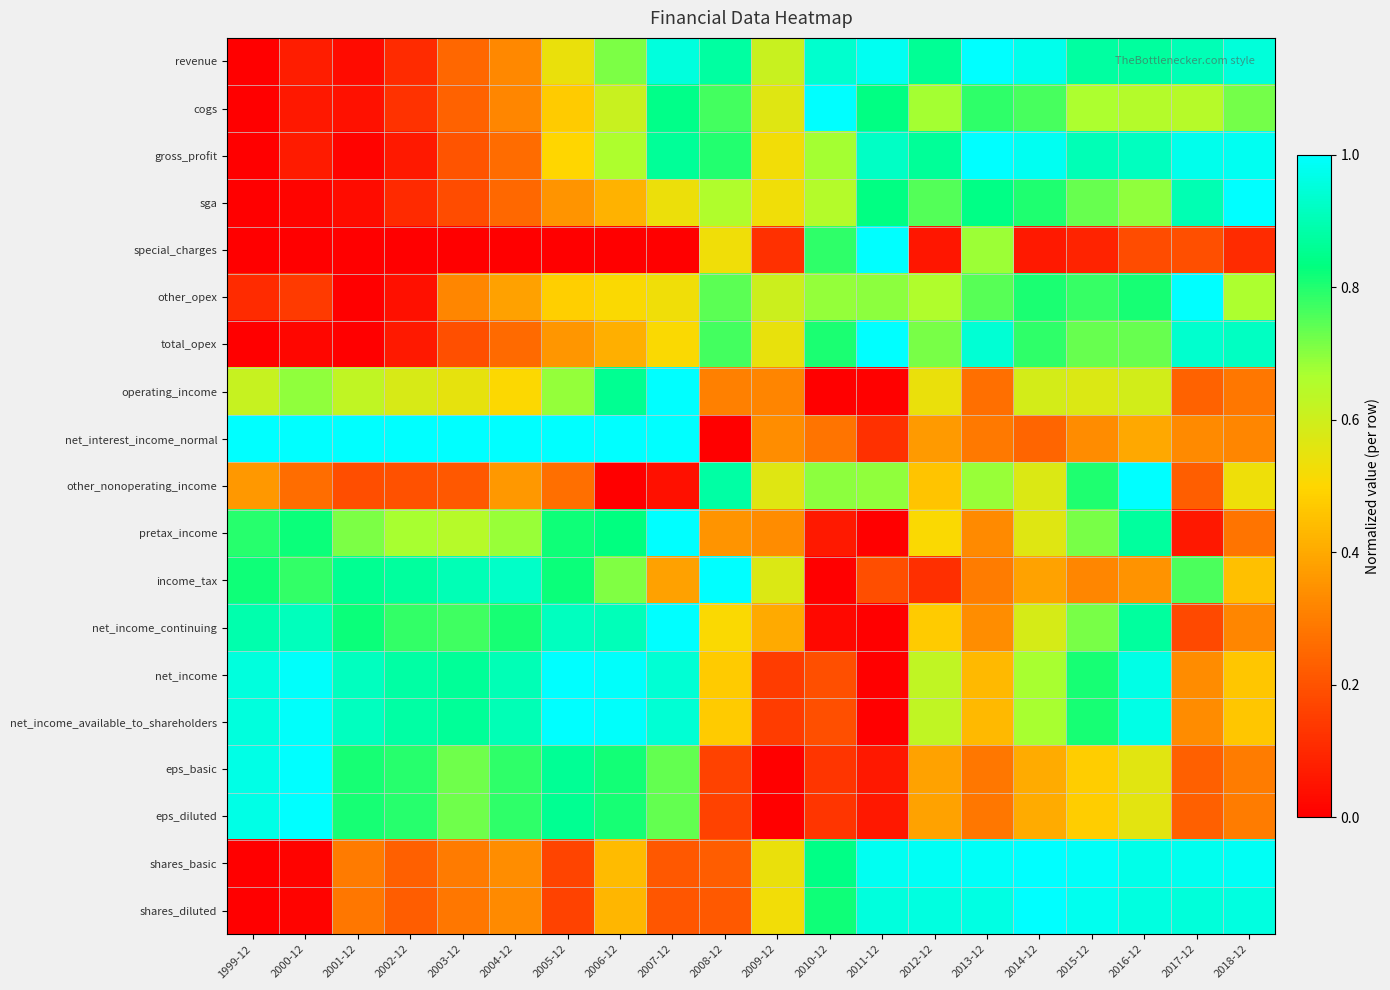

How many distinct data groups are displayed?

19